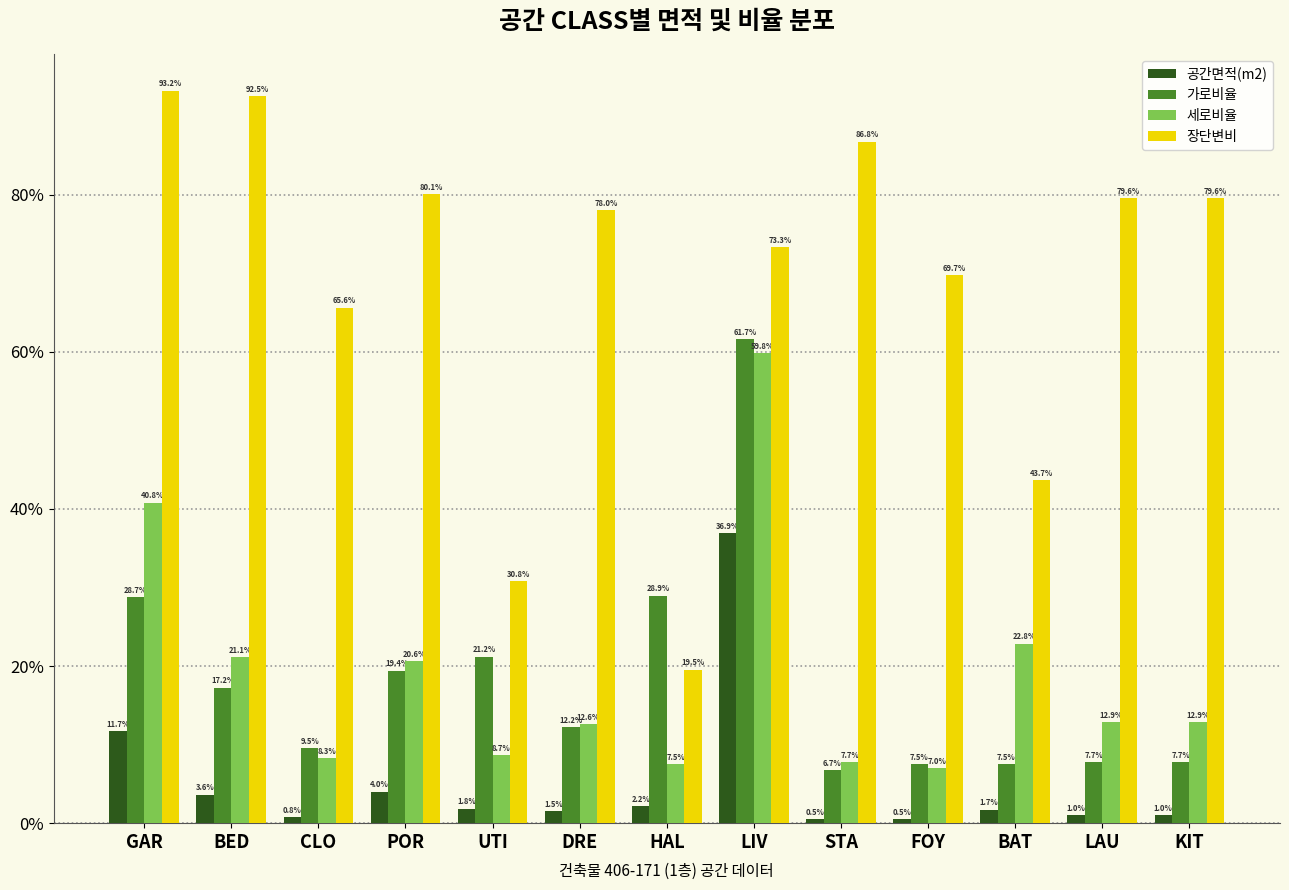

What are all the series names shown in the legend?

공간면적(m2), 가로비율, 세로비율, 장단변비